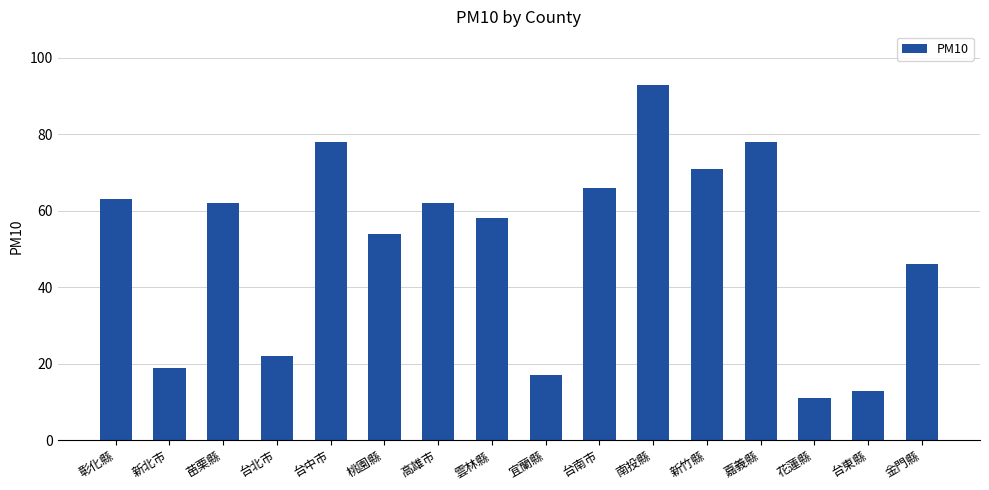

Is it true that the value at 新北市 is 27?

False